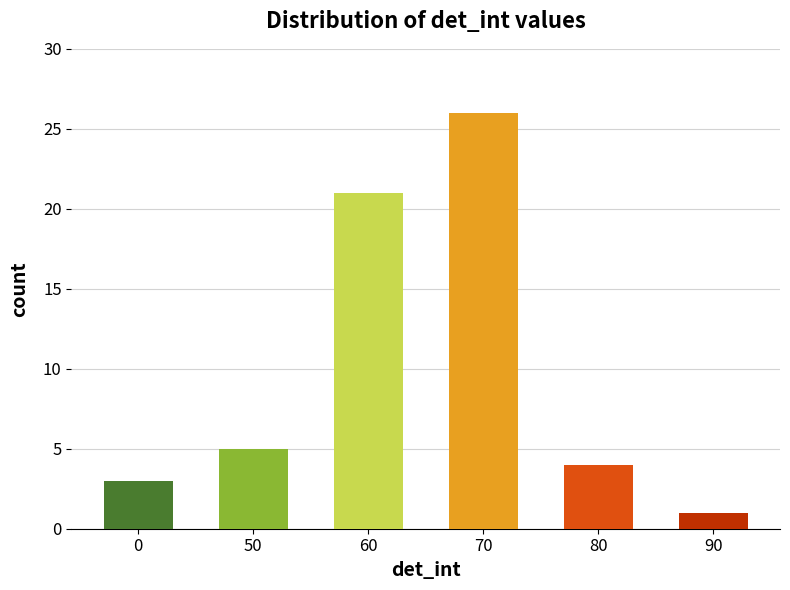

Reading left to right, list all the values displayed in this chart.

0=3	50=5	60=21	70=26	80=4	90=1